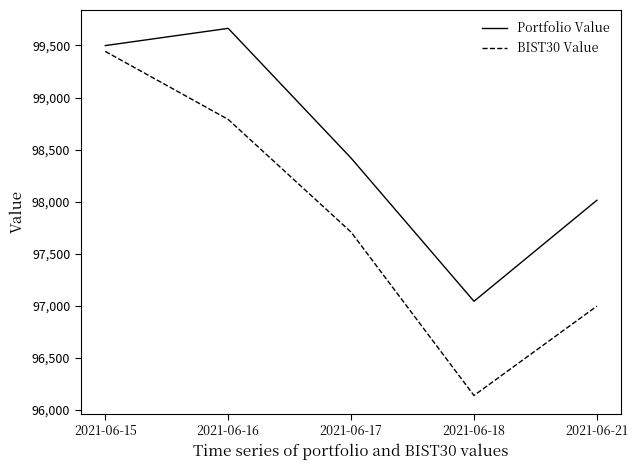

Rank the categories by Portfolio Value value from highest to lowest.

2021-06-16, 2021-06-15, 2021-06-17, 2021-06-21, 2021-06-18